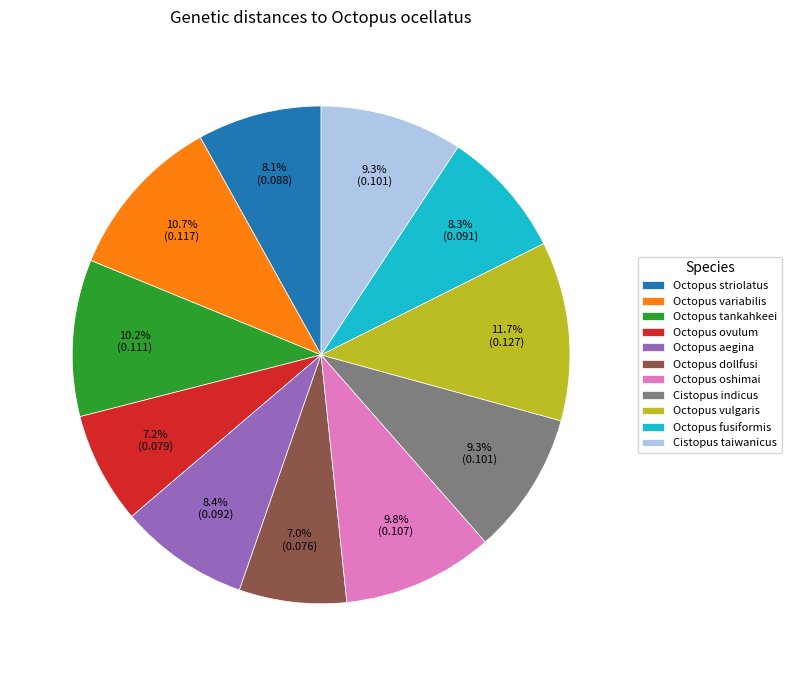

Which slice is the largest?

Octopus vulgaris